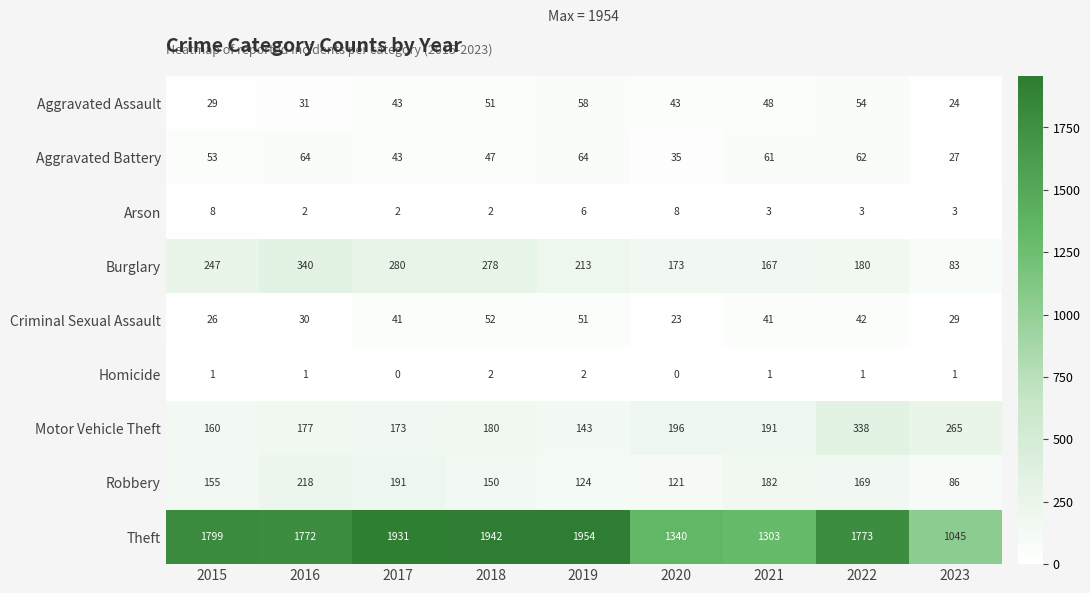

Which series changed the most between 2015 and 2022?

Motor Vehicle Theft